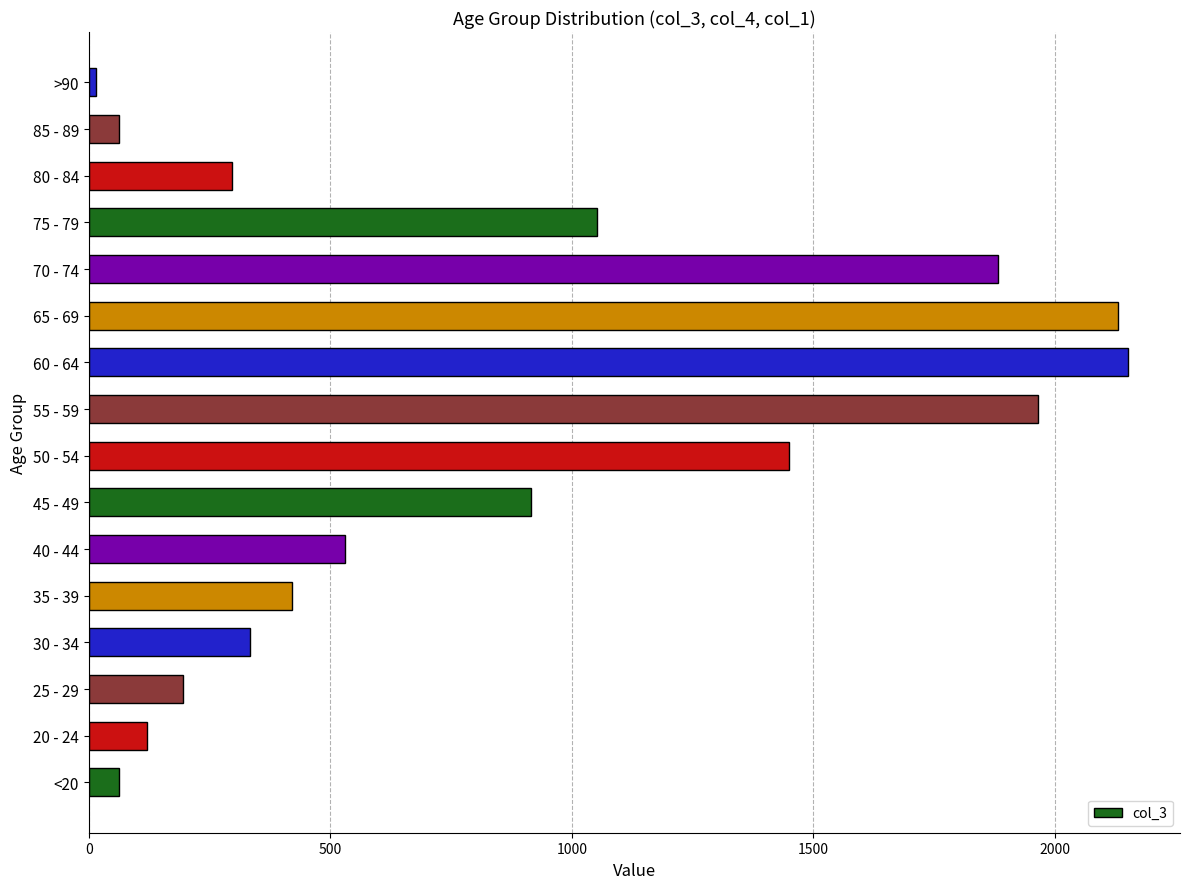

Does the chart contain any negative values?

No